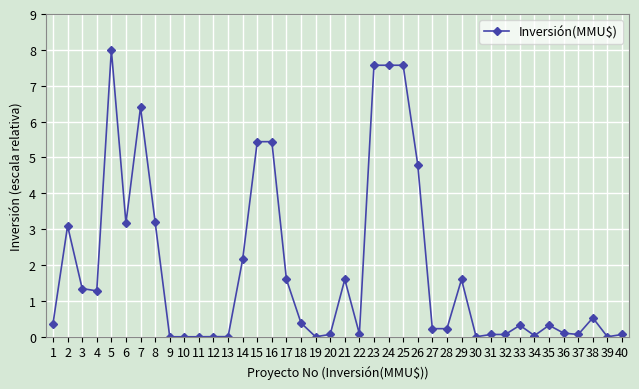

True or false: the data shows 4.6 at 9.

False